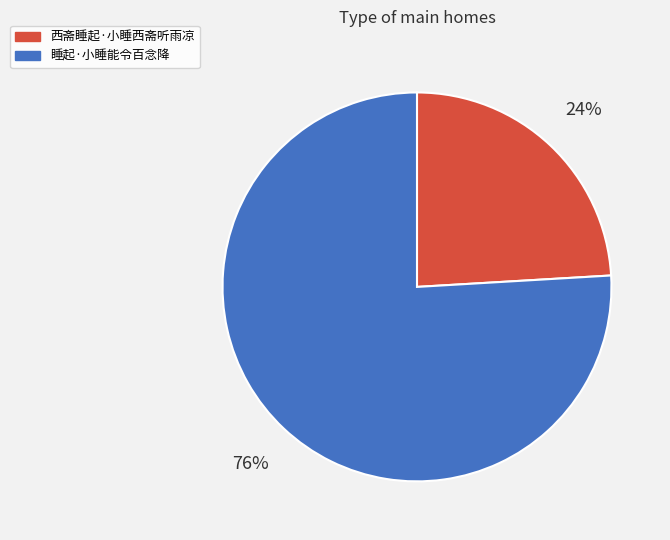

To the nearest percent, what is the average slice percentage?

50%